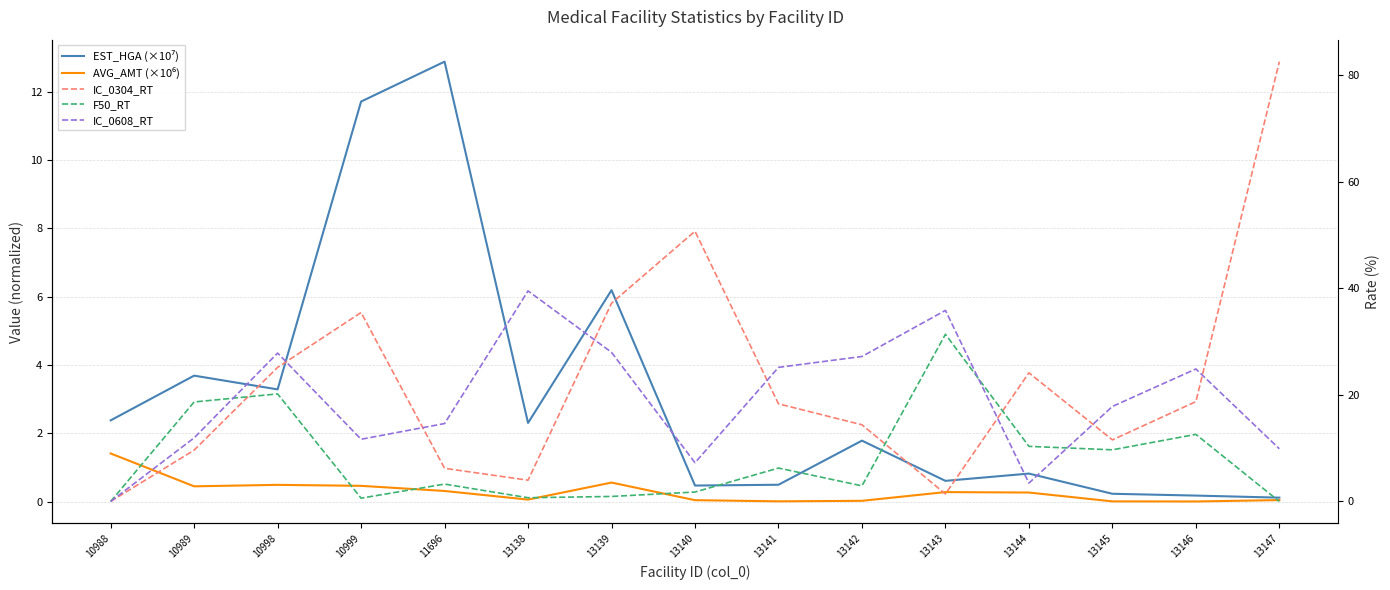

What is the approximate value of IC_0304_RT at 13147?

82.5